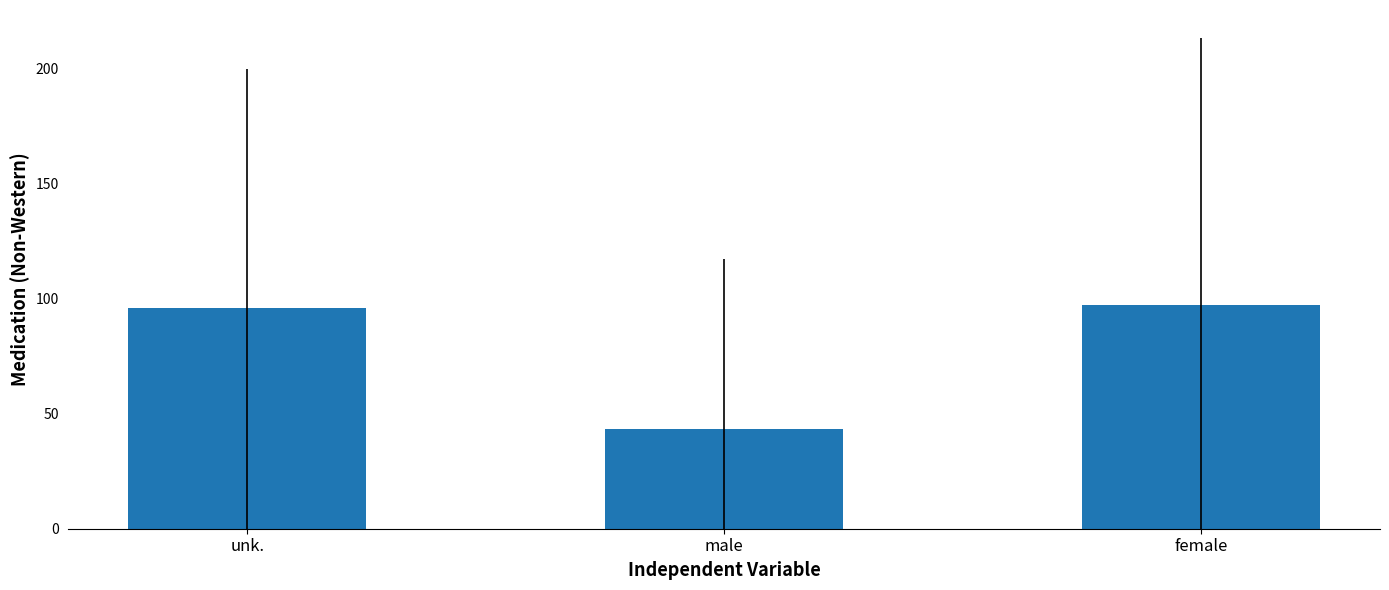

At which label does the data first exceed 96?

unk.